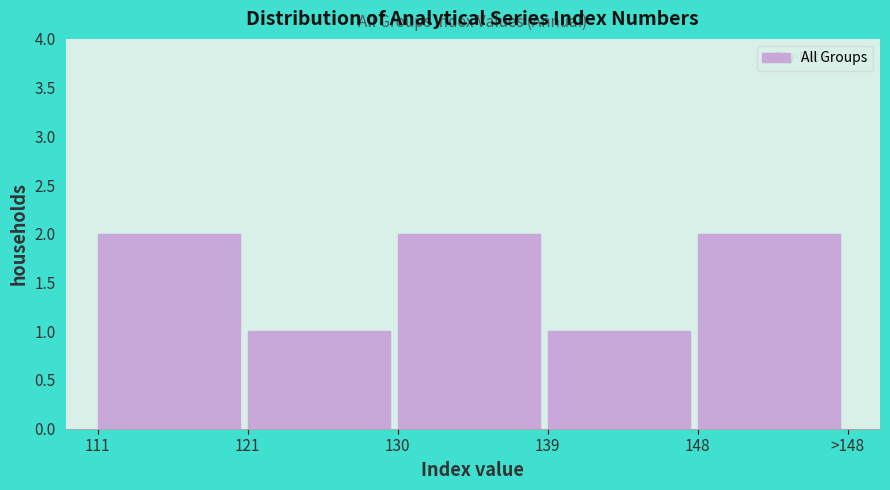

Reading left to right, list all the values displayed in this chart.

111=2	121=1	130=2	139=1	148=2